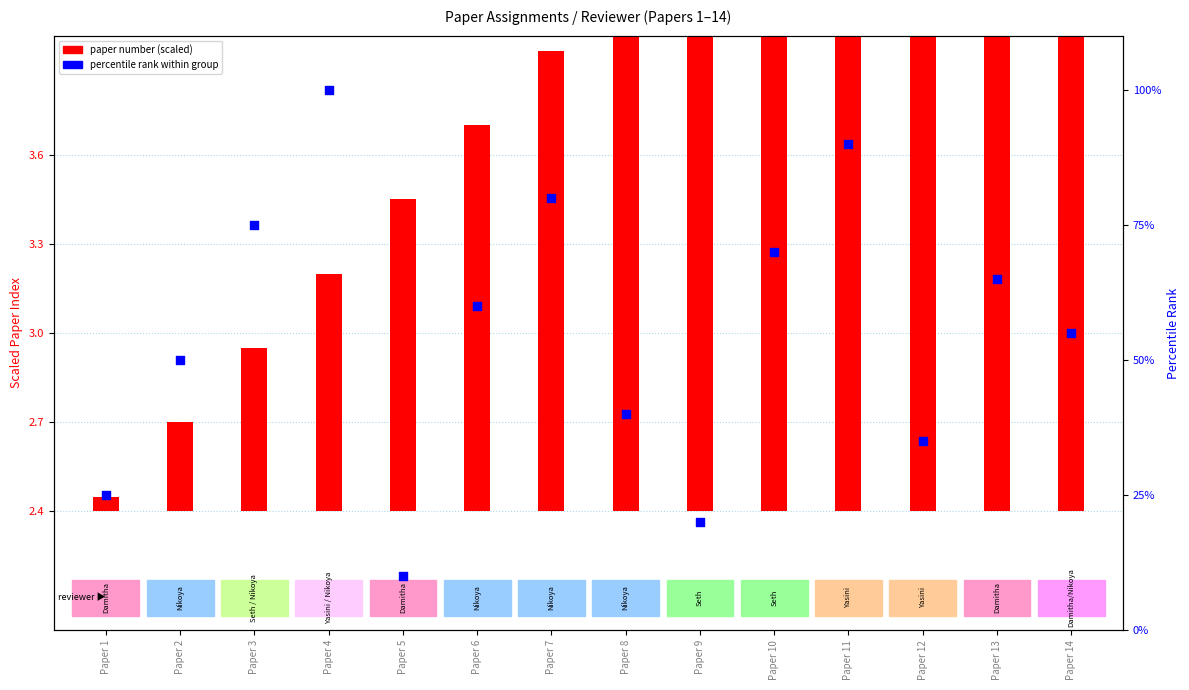

Which series reaches the minimum Y coordinate?

paper number (scaled)